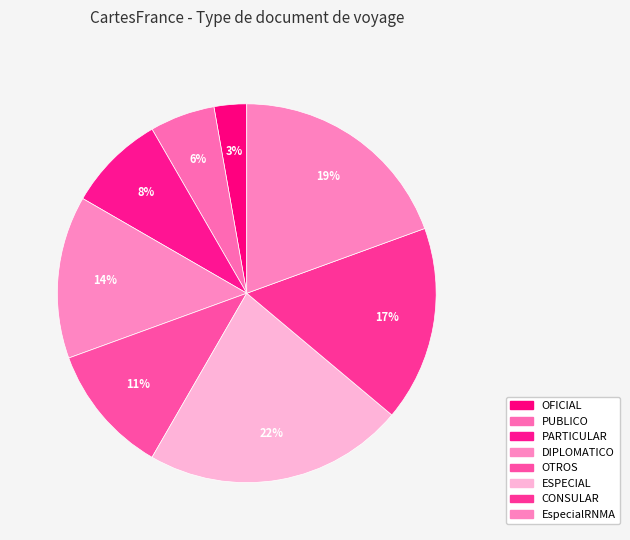

To the nearest percent, what is the difference between the OFICIAL and CONSULAR slice percentages?

14%